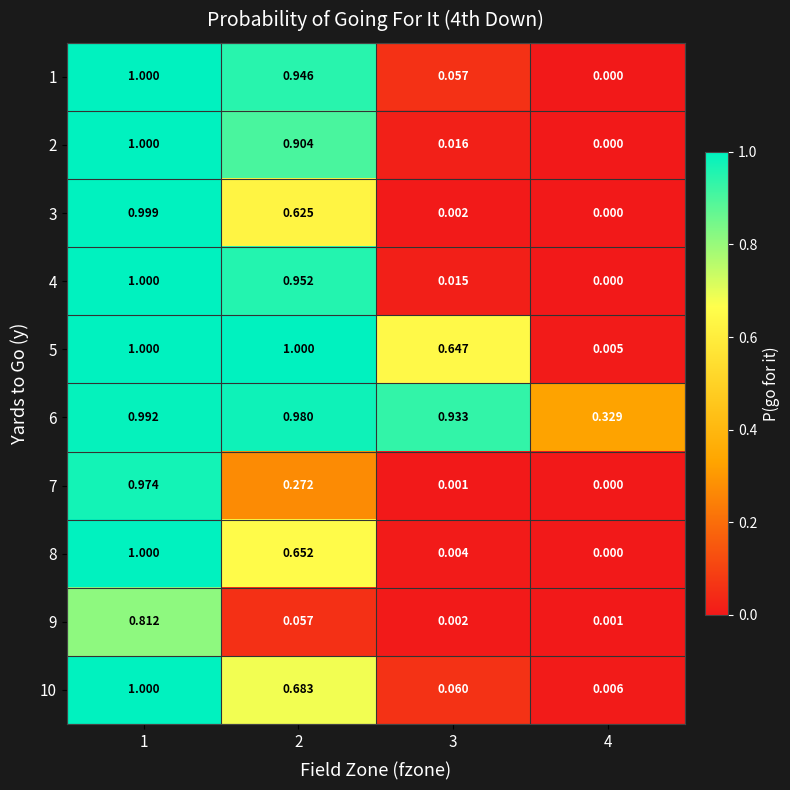

Between 2 and 3, which series saw the biggest shift?

4